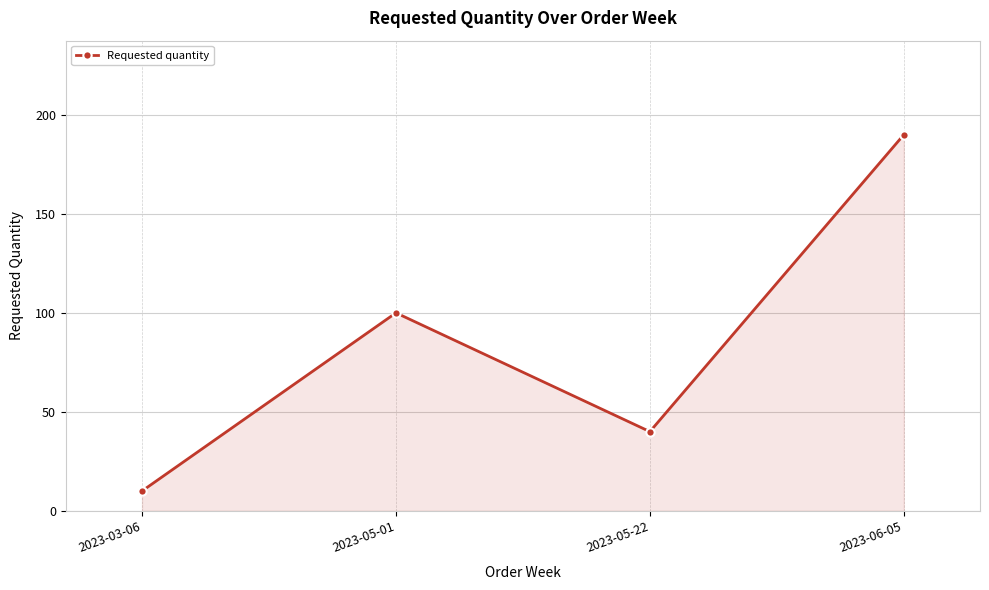

What is the change in value from 2023-05-01 to 2023-05-22?

-60